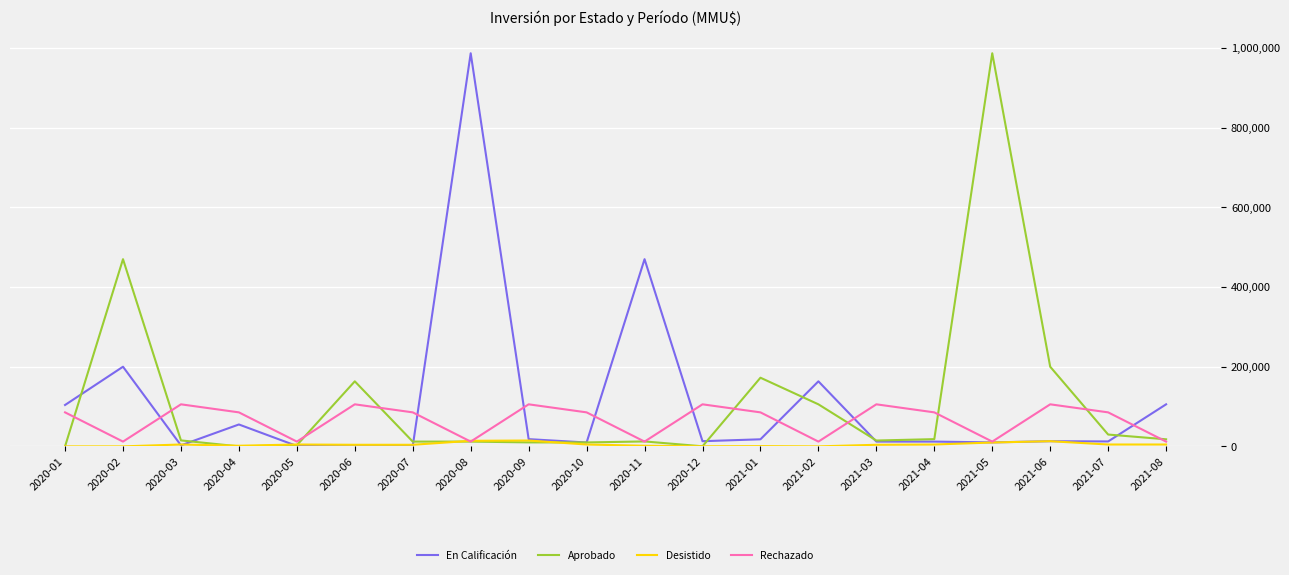

The value of Desistido at 2021-07 is 4700. True or false?

True